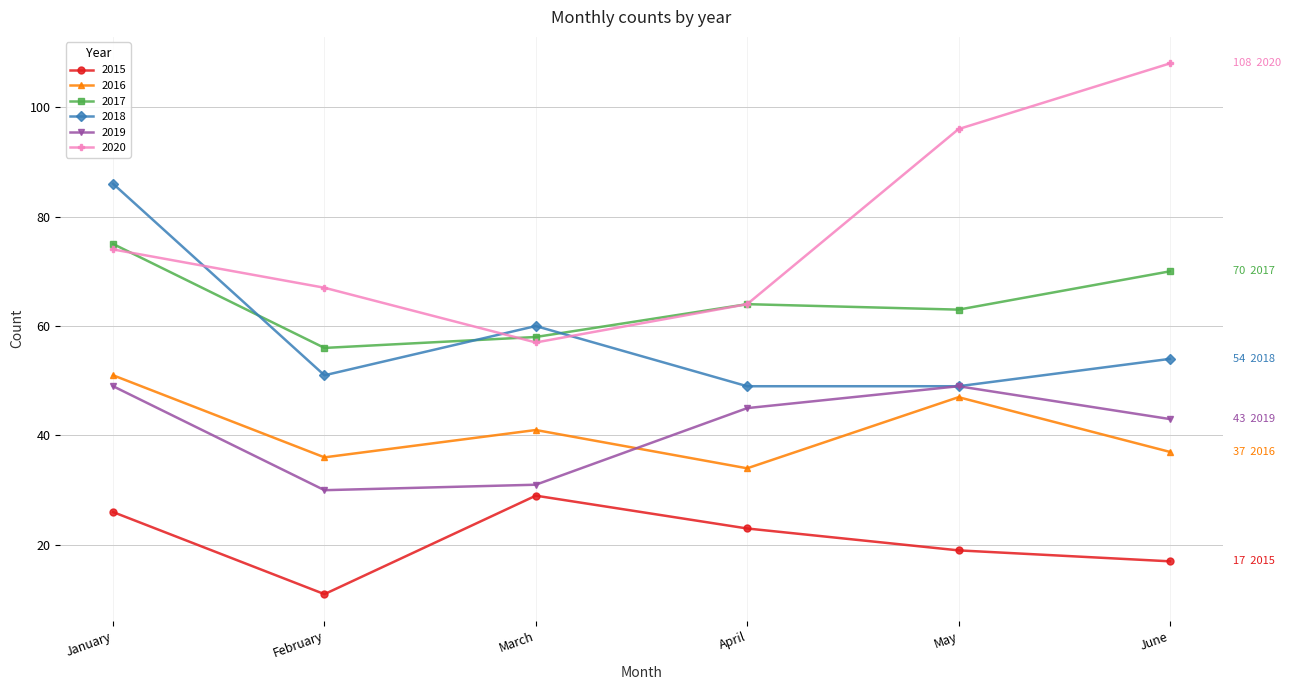

What is the value of the 2017 point at the 1st from the left?

75